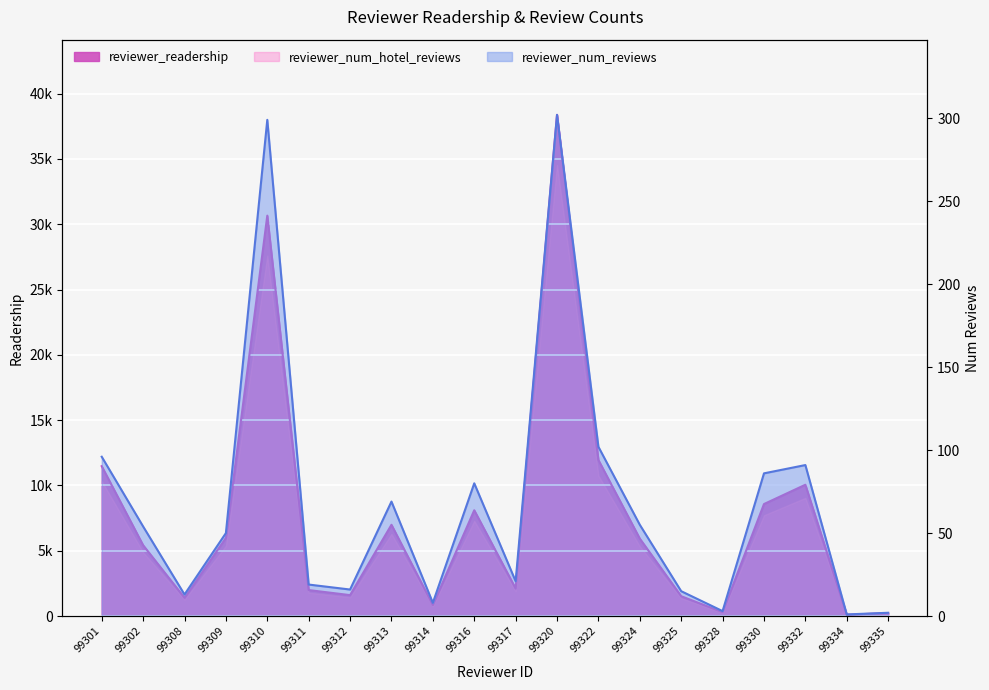

At how many categories does at least one series exceed 3153?

11